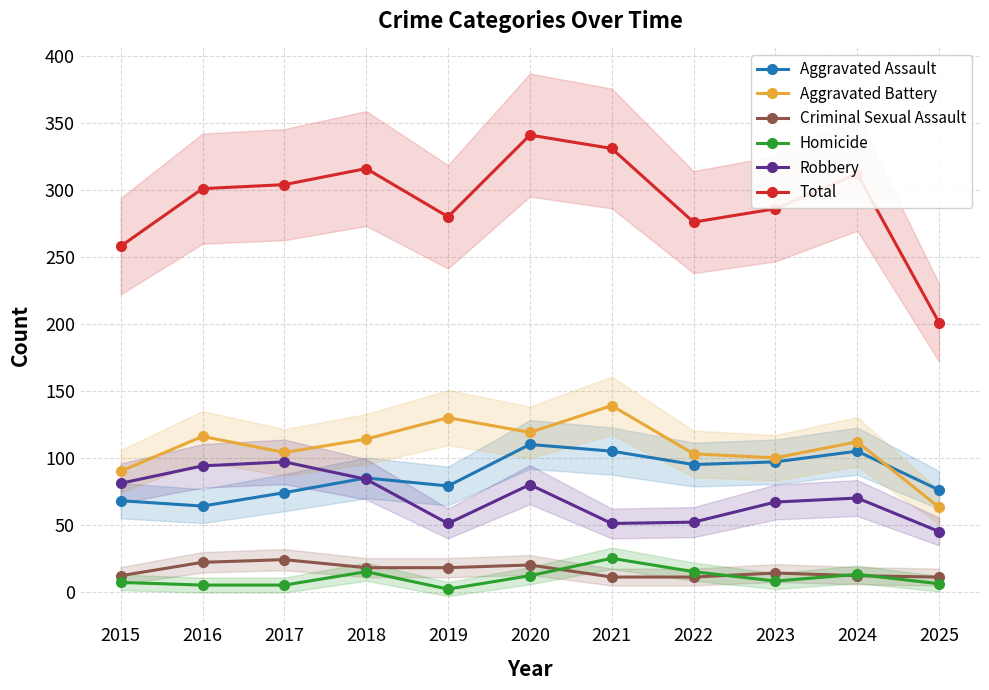

Which series has the largest range (max minus min)?

Total